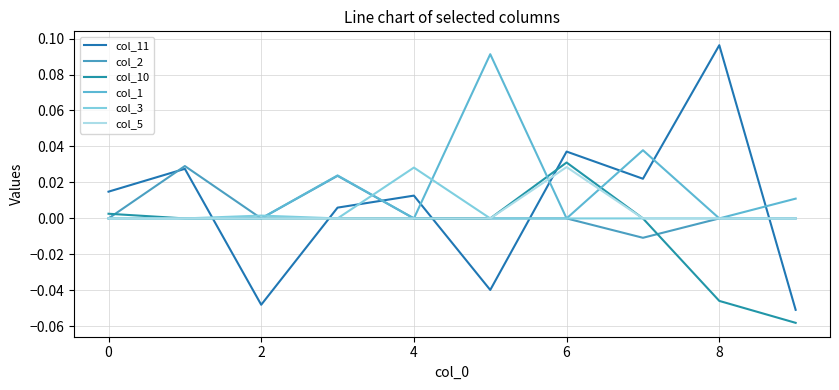

How many lines are shown in the chart?

6